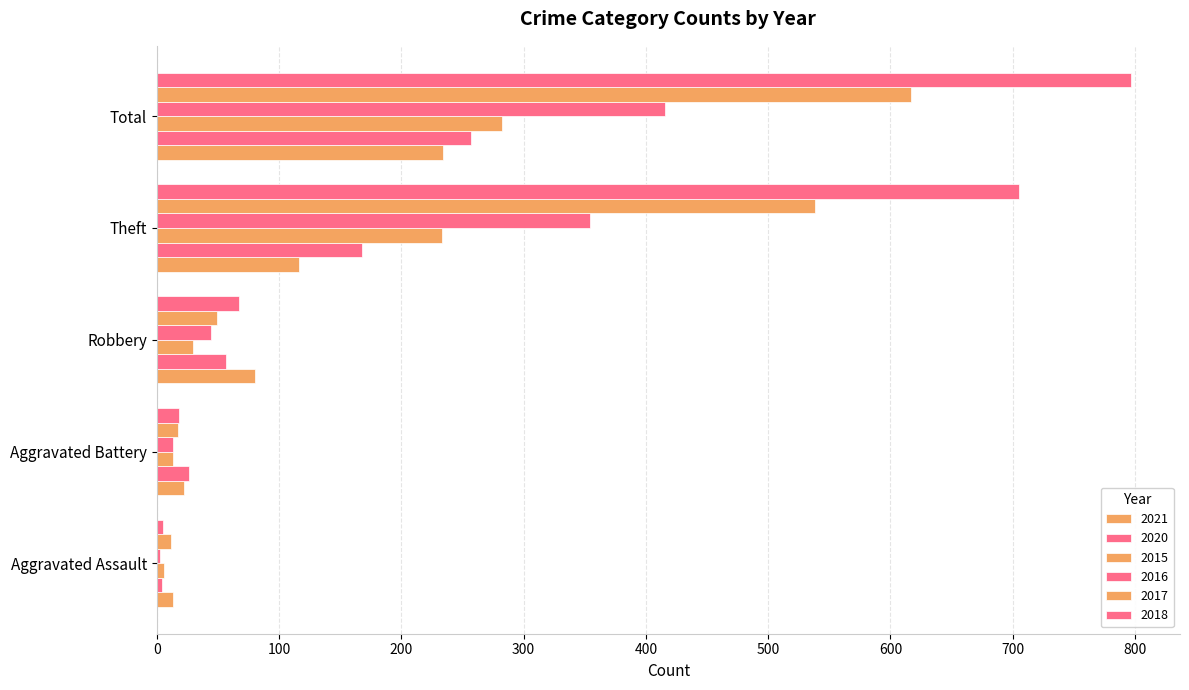

Count the number of data series in this chart.

6